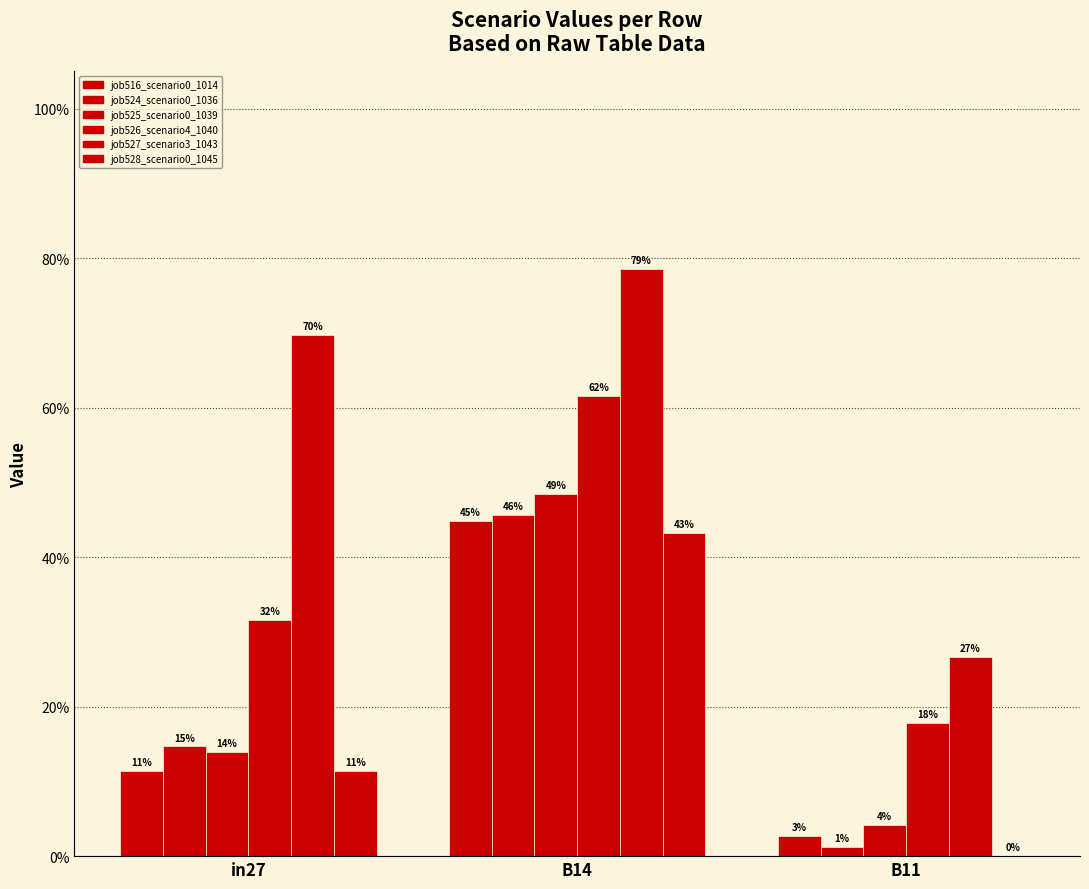

Is the value of job516_scenario0_1014 at B14 greater than the value of job527_scenario3_1043 at B14?

No